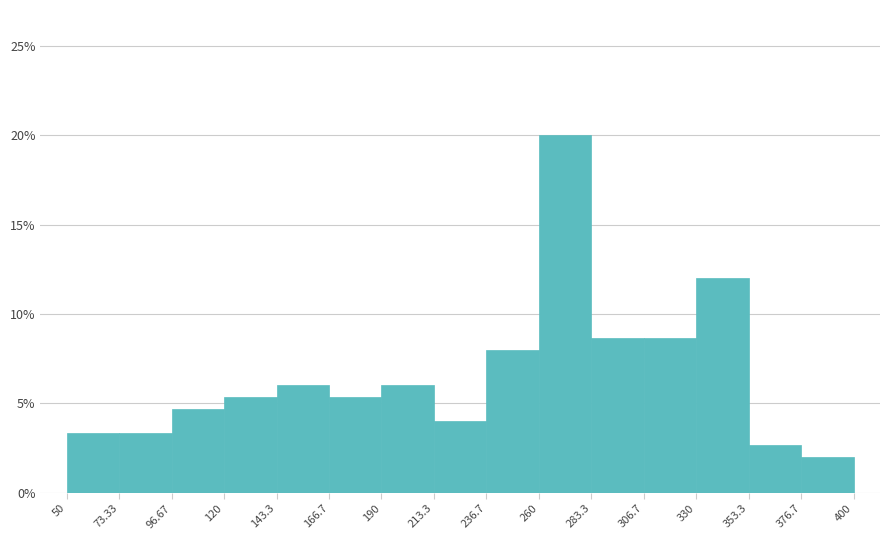

Reading left to right, transcribe this chart: for each bar, give the range it covers on the x-axis and its height. The values are not printed on the chart, so give them approximately, as read against the axis.

50 to 73.33: 3.5
73.33 to 96.67: 3.5
96.67 to 120: 4.5
120 to 143.3: 5.5
143.3 to 166.7: 6.0
166.7 to 190: 5.5
190 to 213.3: 6.0
213.3 to 236.7: 4.0
236.7 to 260: 8.0
260 to 283.3: 20.0
283.3 to 306.7: 8.5
306.7 to 330: 8.5
330 to 353.3: 12.0
353.3 to 376.7: 2.5
376.7 to 400: 2.0